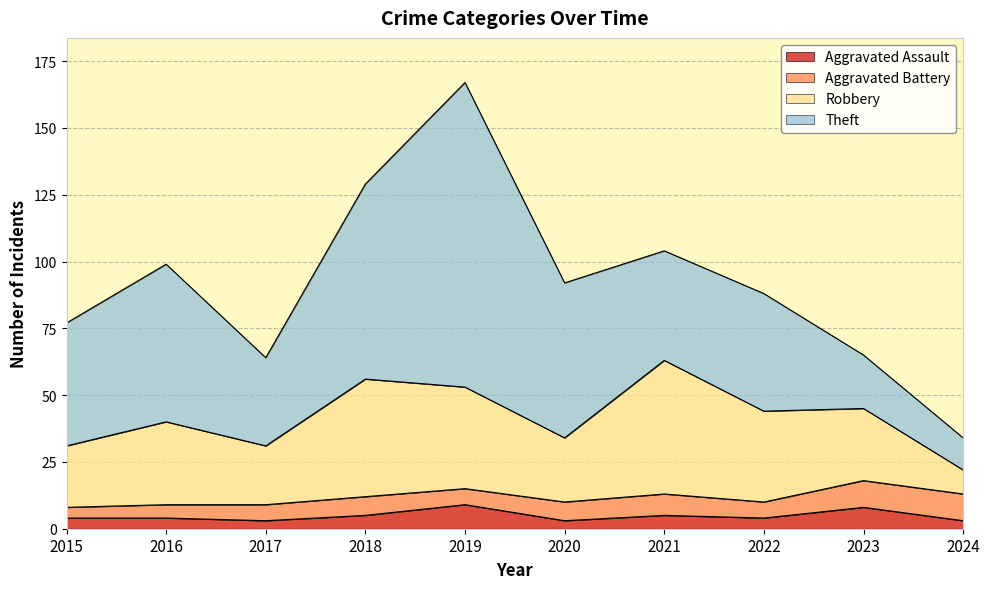

Reading left to right, transcribe all the data shown in this chart.

Aggravated Assault: 4	4	3	5	9	3	5	4	8	3
Aggravated Battery: 4	5	6	7	6	7	8	6	10	10
Robbery: 23	31	22	44	38	24	50	34	27	9
Theft: 46	59	33	73	114	58	41	44	20	12